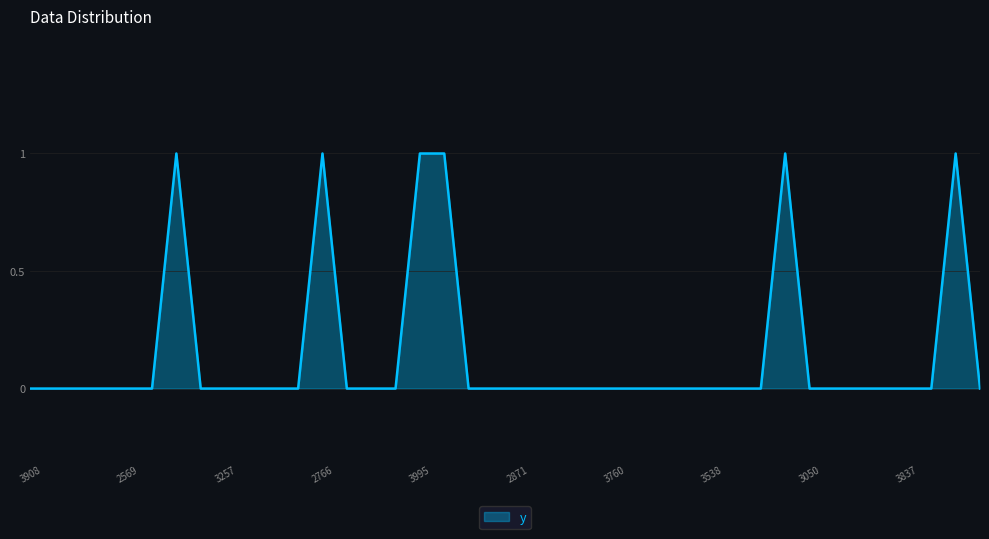

How many points are higher than both their immediate neighbors (excluding endpoints)?

4